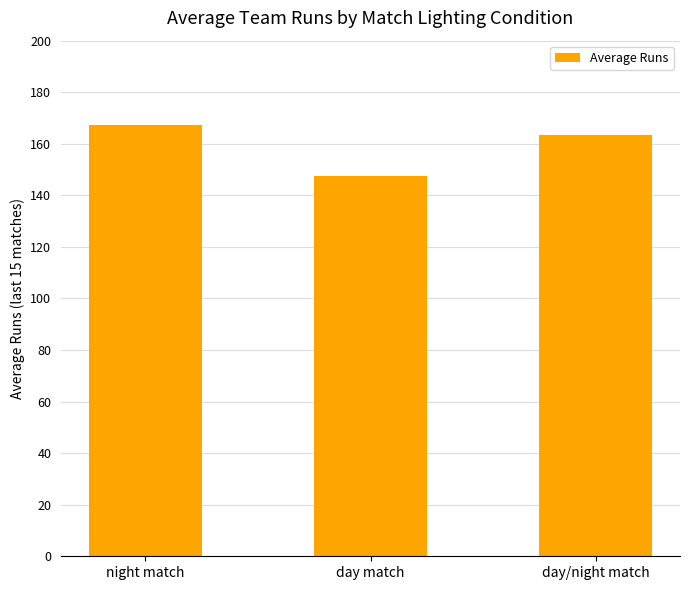

Are the bars grouped side by side (vs. stacked)?

No